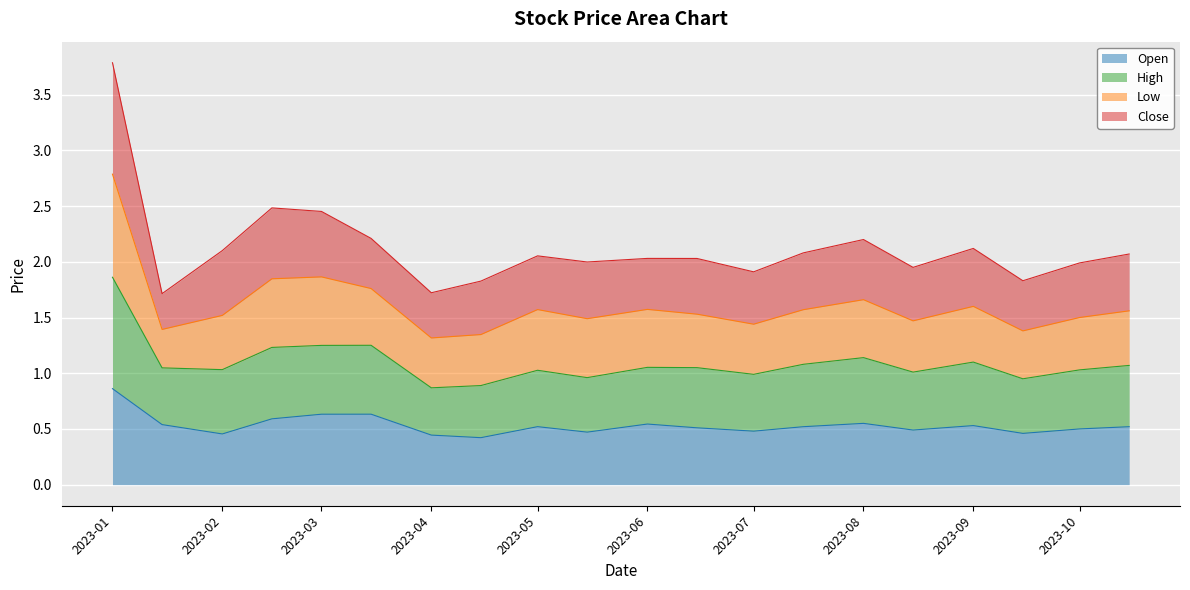

At which category is the sum across all series the highest?

2023-01